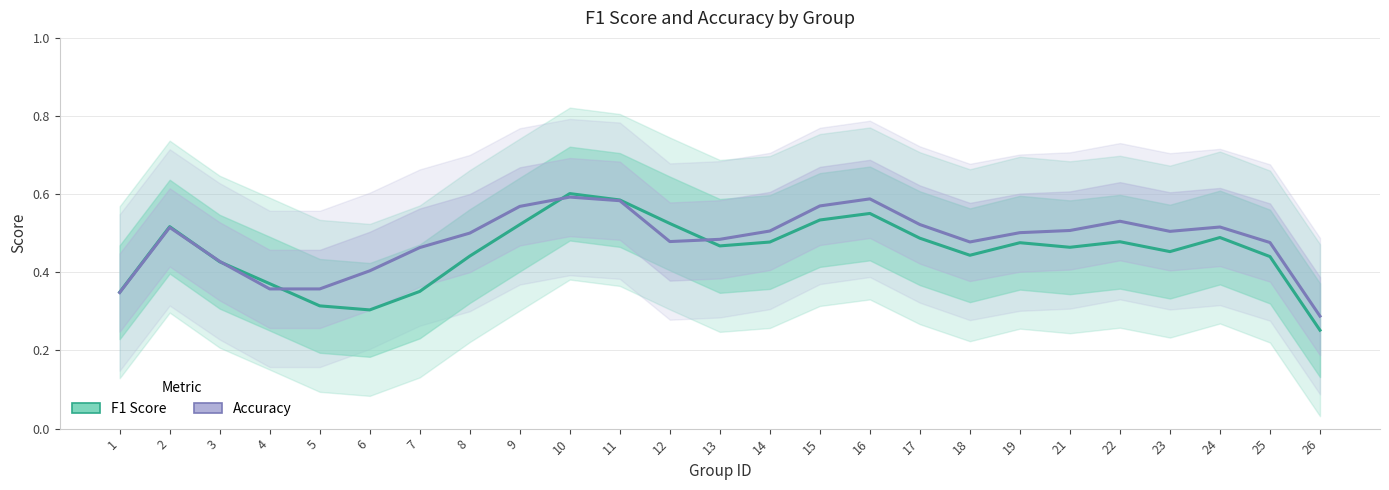

At which label does Accuracy reach its minimum?

26